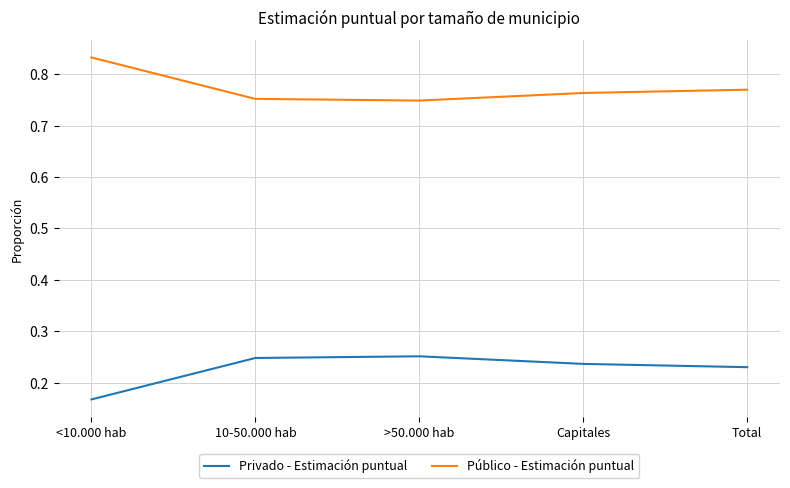

At which category does the chart reach its minimum across all series?

<10.000 hab